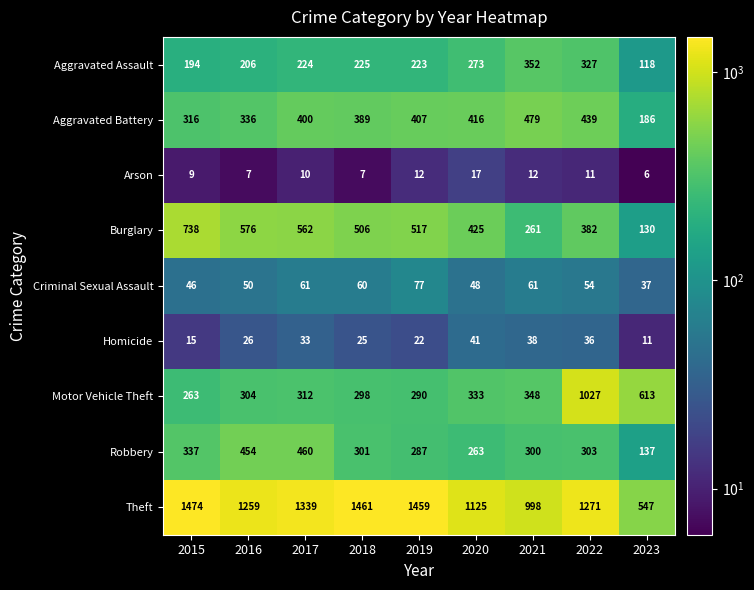

Rank the series at 2019 from highest to lowest value.

Theft, Burglary, Aggravated Battery, Motor Vehicle Theft, Robbery, Aggravated Assault, Criminal Sexual Assault, Homicide, Arson